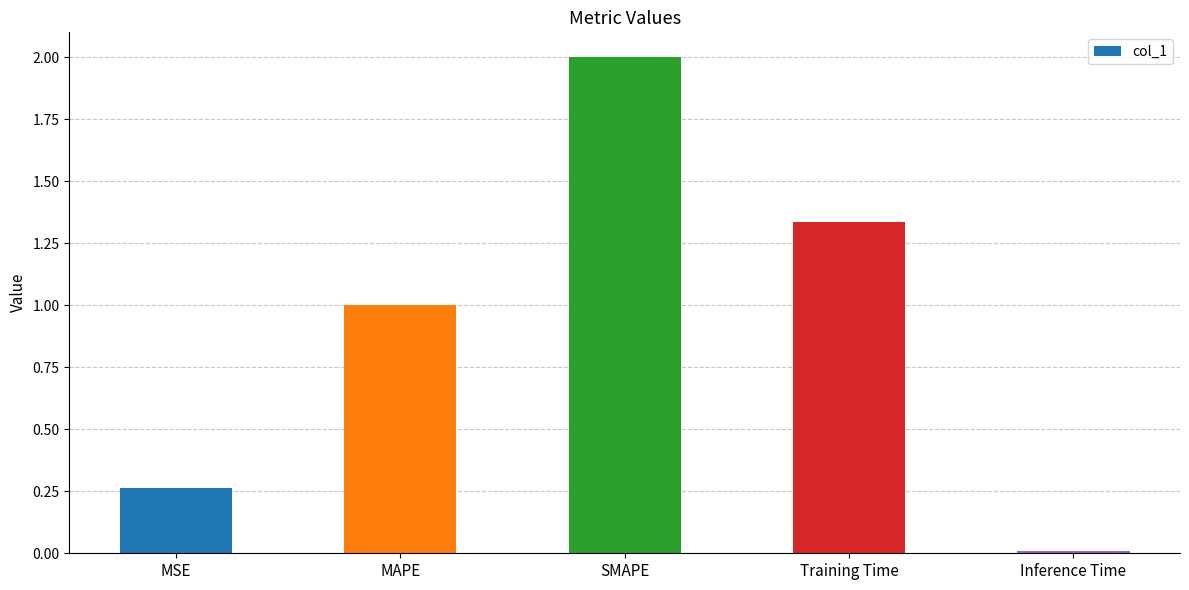

At which label is the value closest to 1?

MAPE